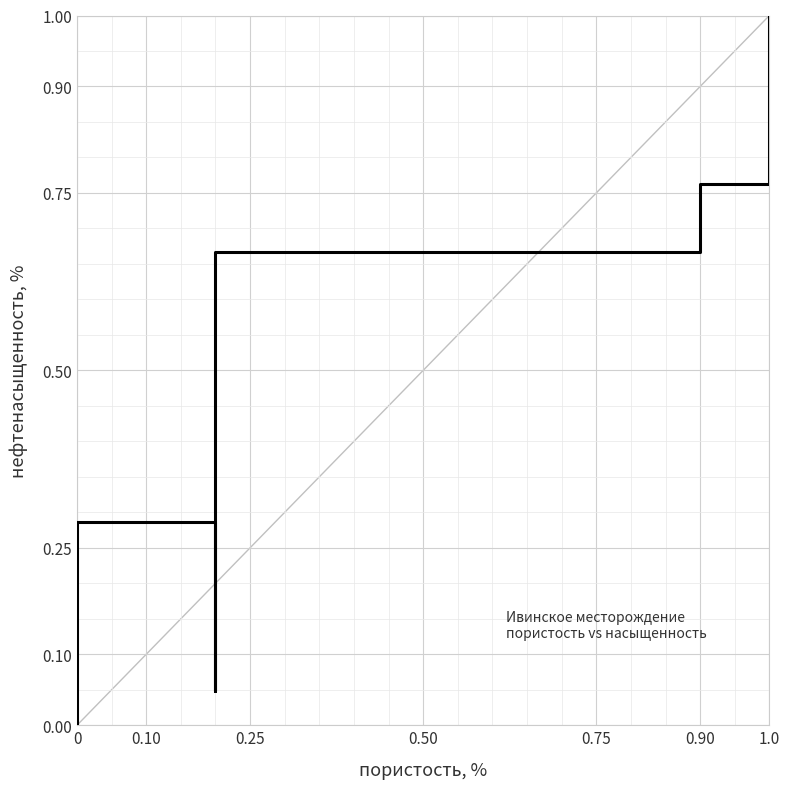

What is the value of the 5th point from the left?

0.8